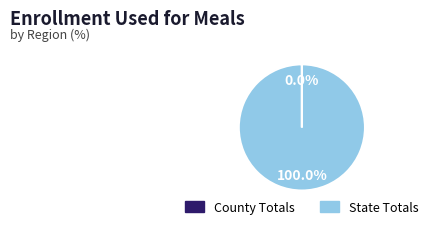

What is the largest slice in the pie chart?

State Totals